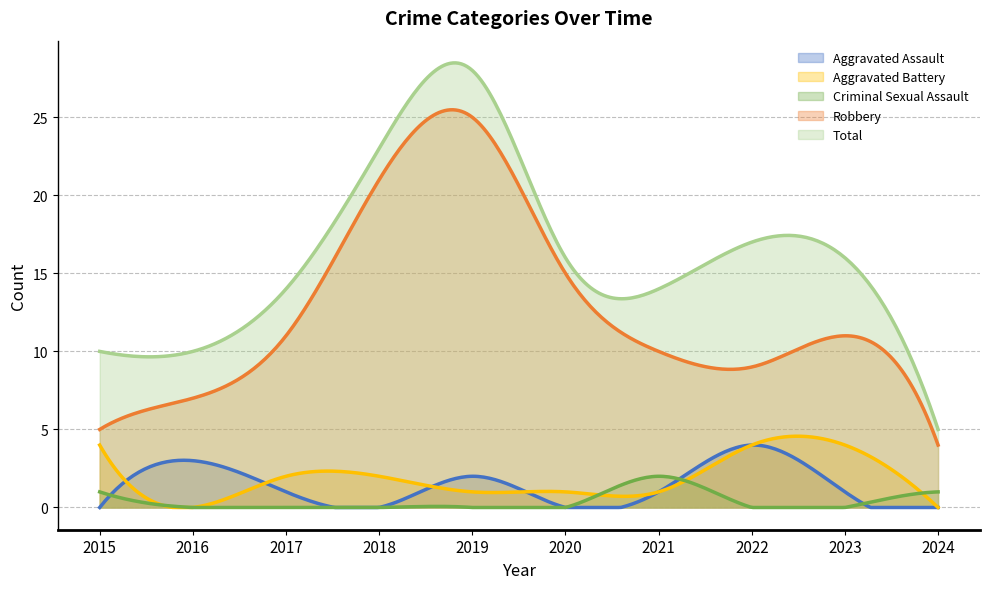

What is the difference between the maximum and minimum values in the Criminal Sexual Assault series?

2.0